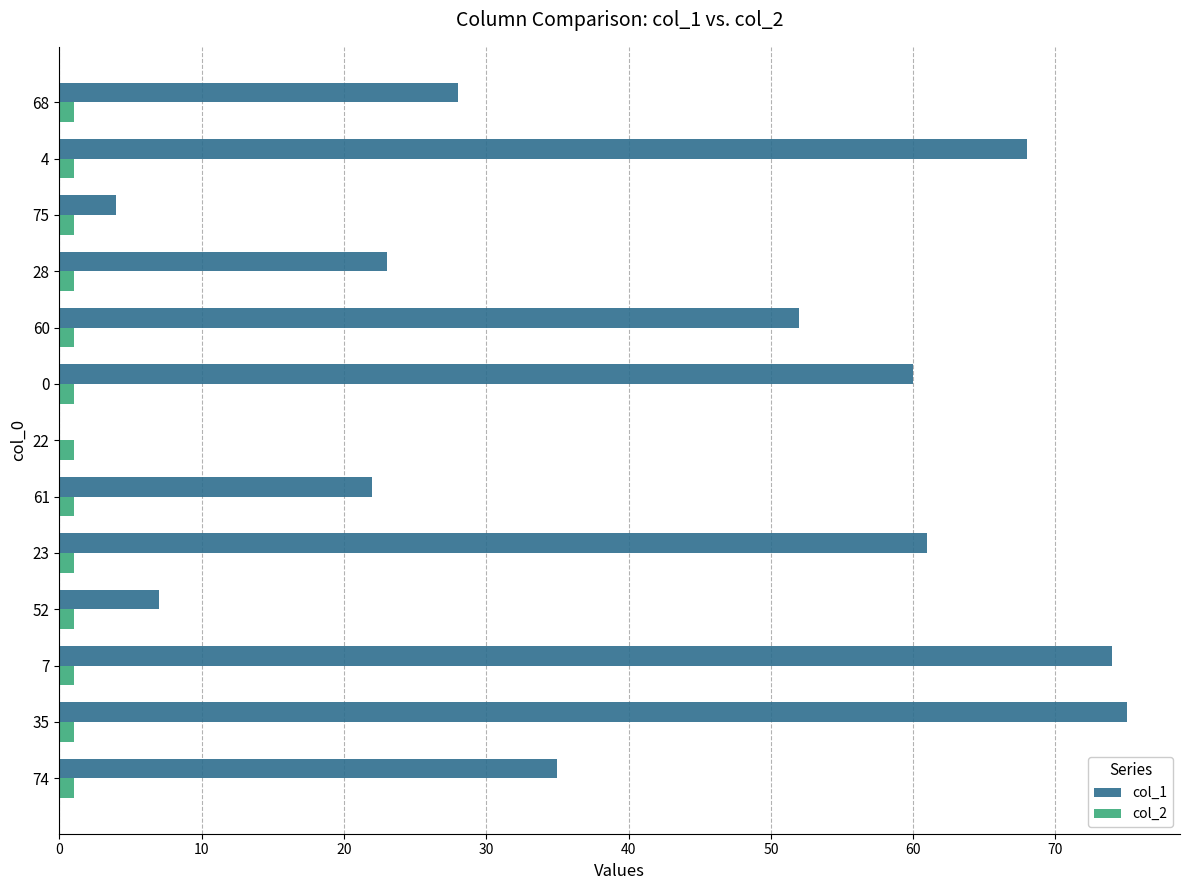

The col_2 series shows 1 at 68. True or false?

True